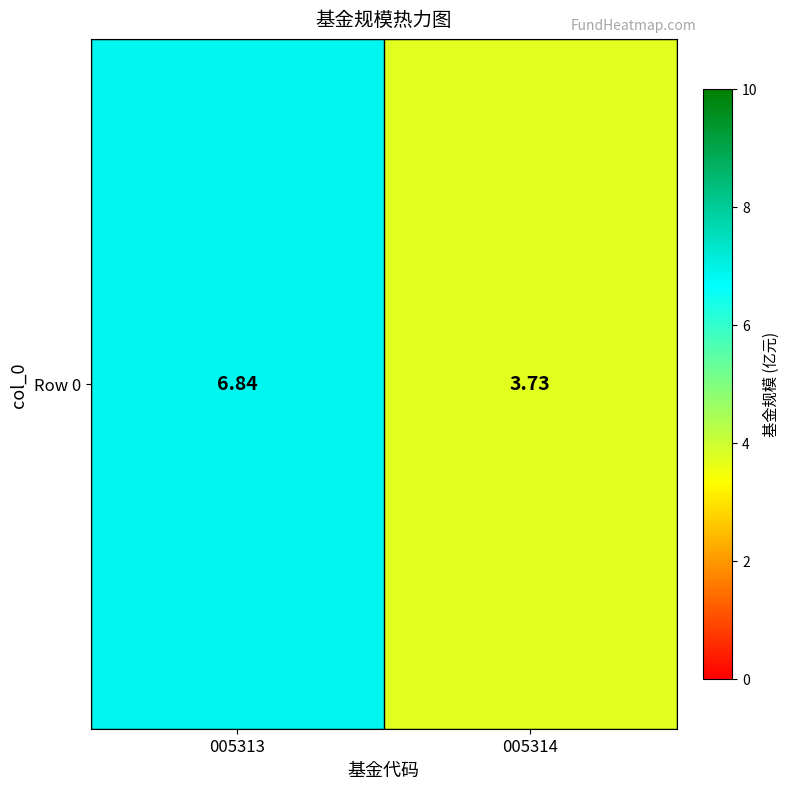

How many values are below 6?

1